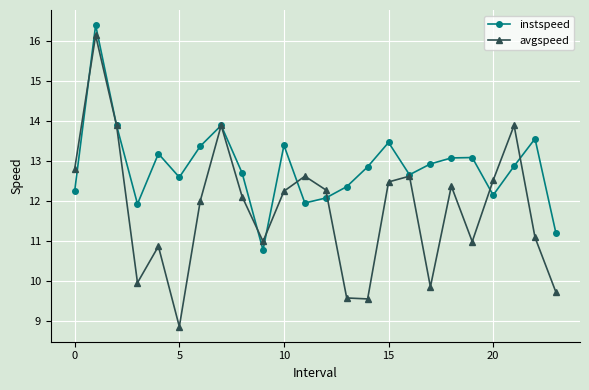

What is the value of the instspeed point at the 16th from the left?

13.5